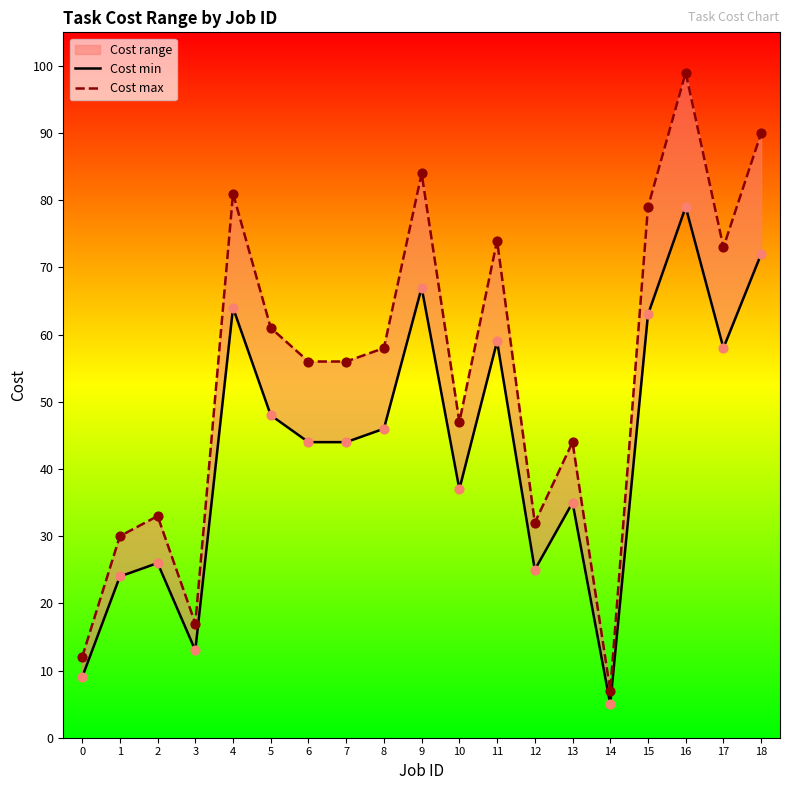

What is the total value across all series at 9?

151